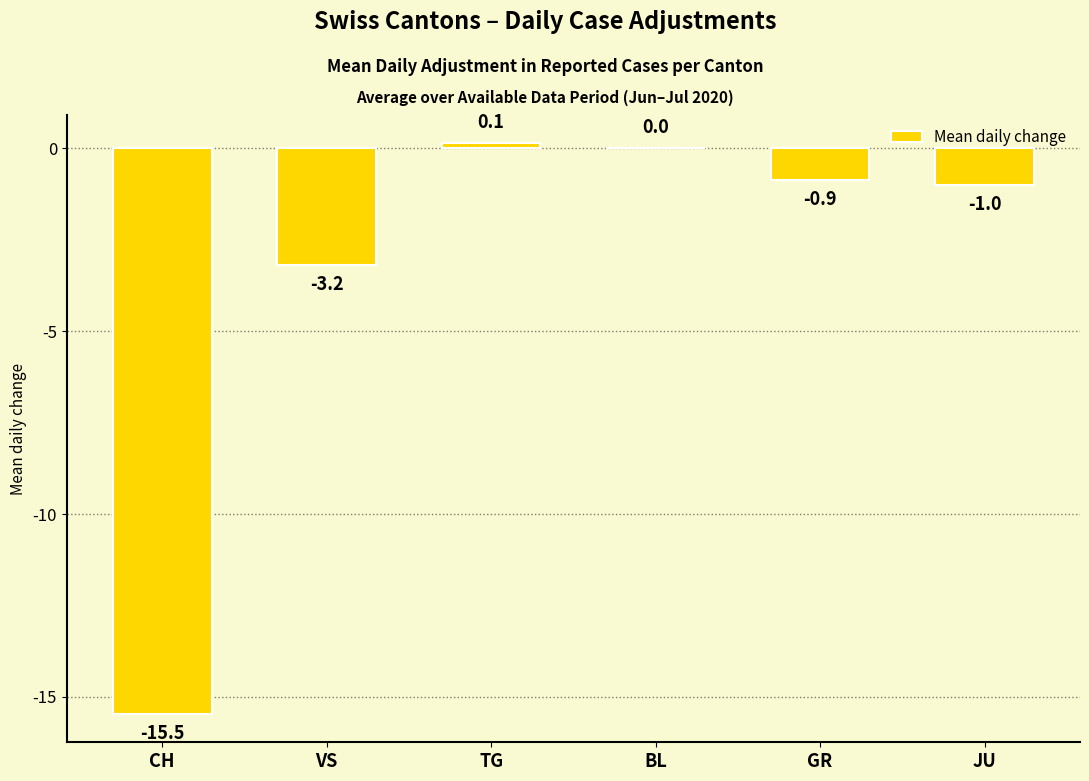

What is the average value?

-3.4